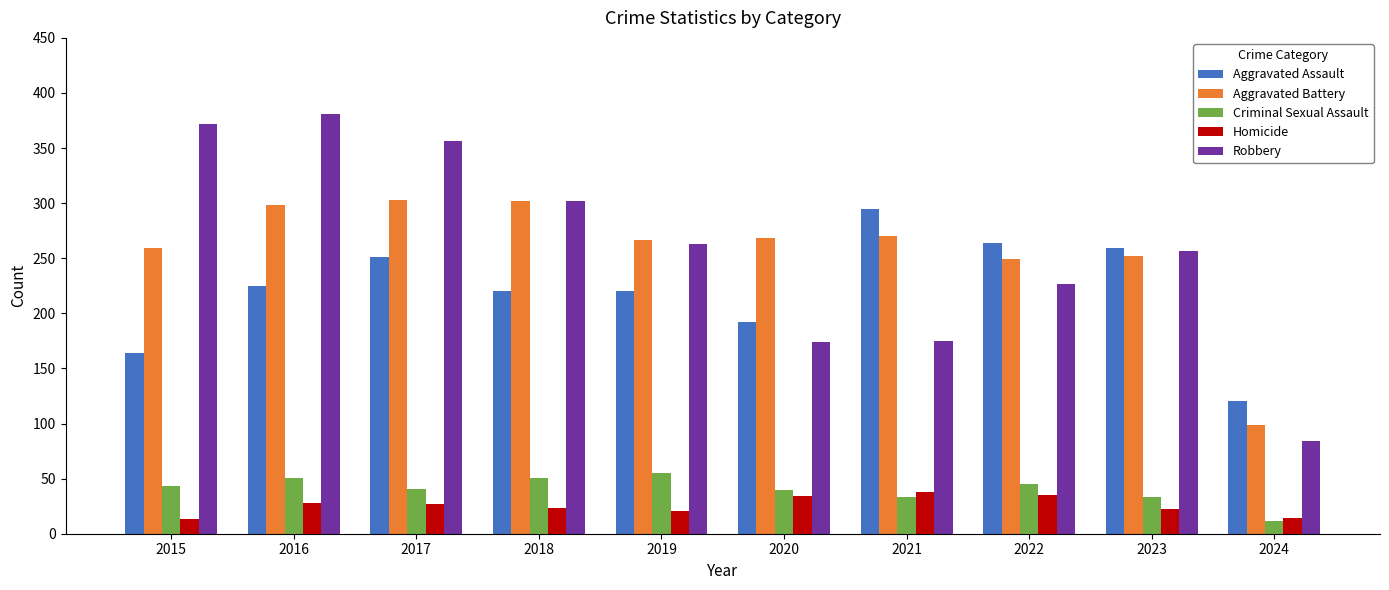

What is the value of the Criminal Sexual Assault bar at the 2nd from the left?

51